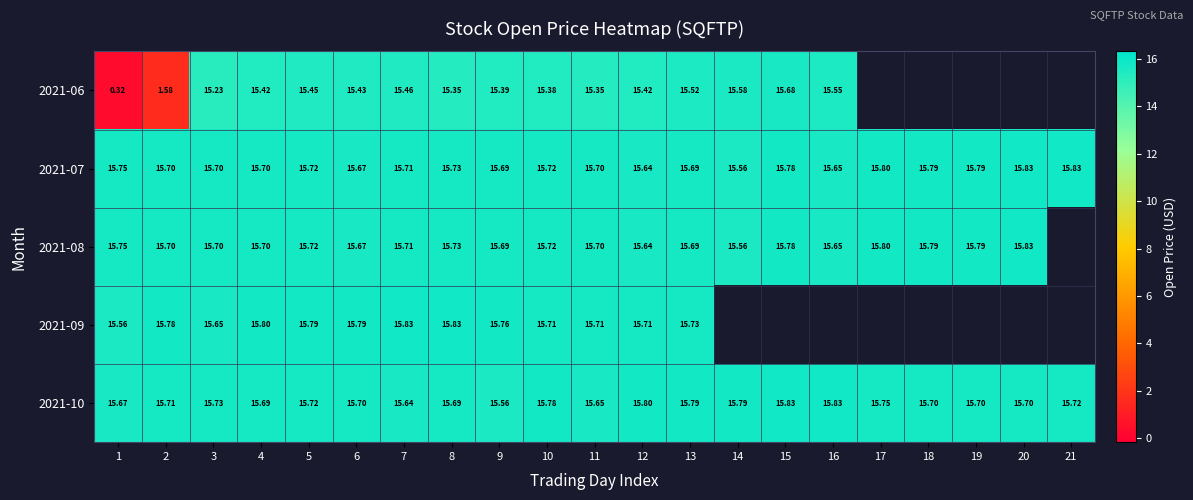

At how many categories does at least one series exceed 9?

21